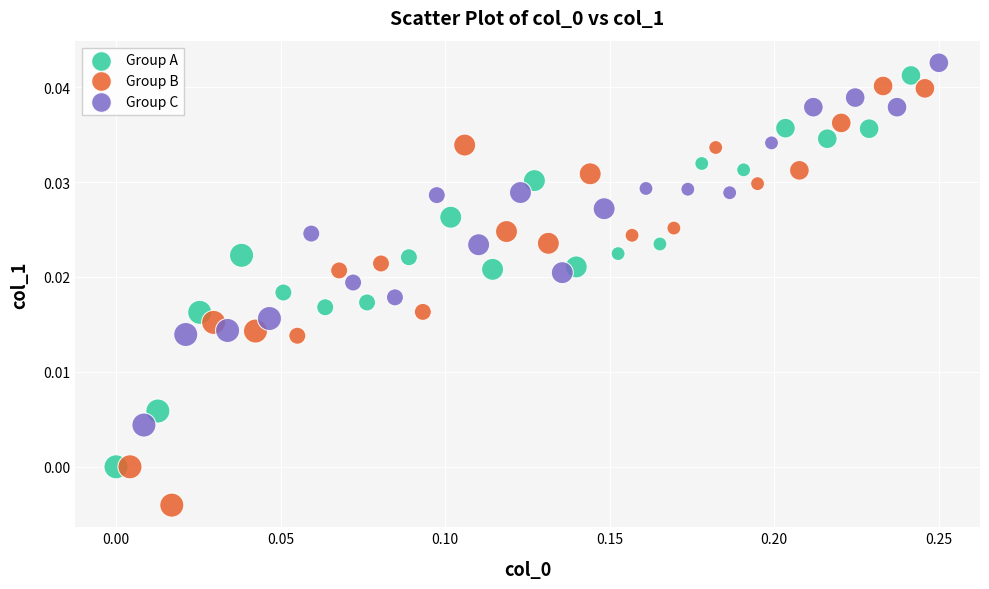

Which series reaches the minimum Y coordinate?

Group B